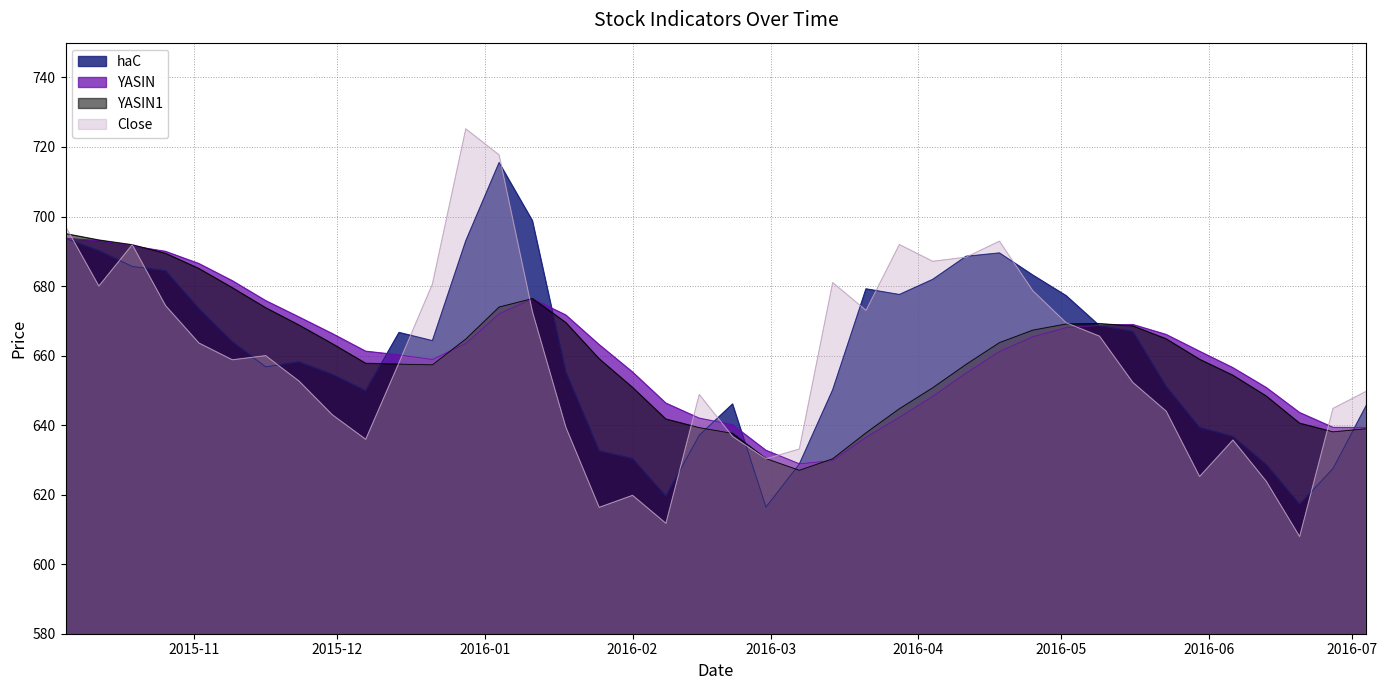

Which has a higher value, 2015-10-12 or 2016-01-25?

2015-10-12